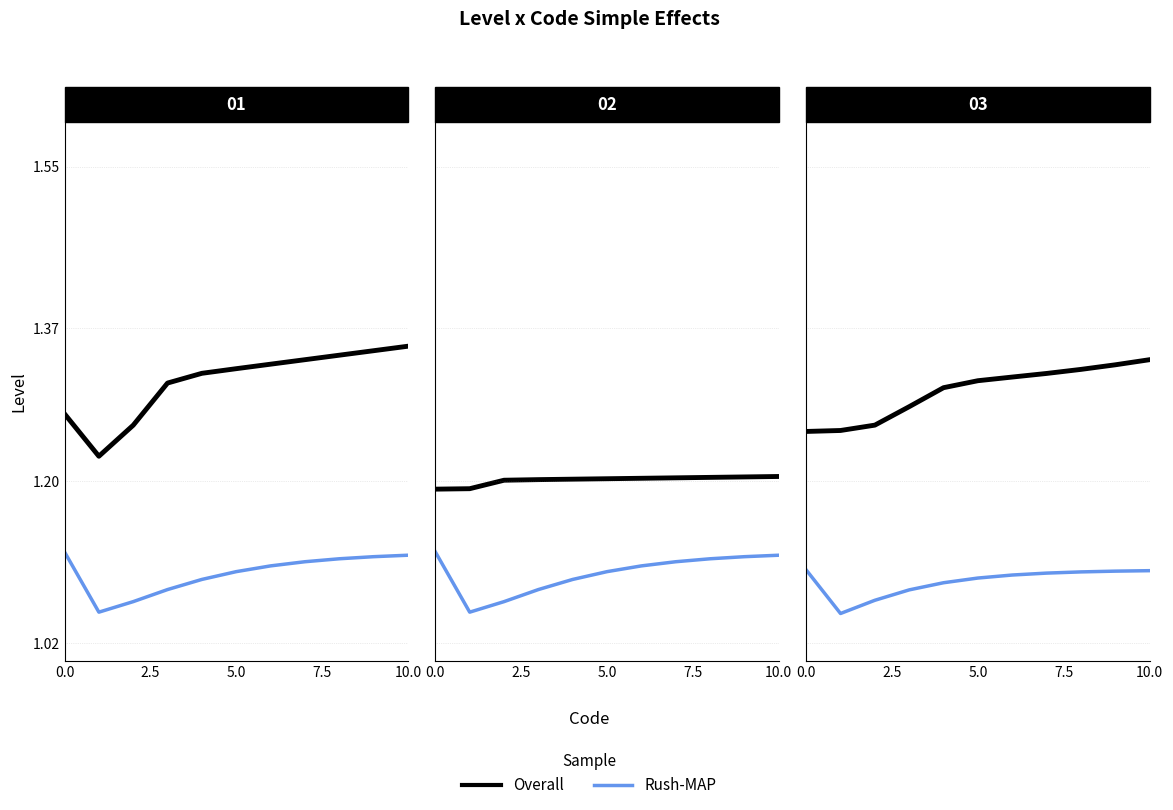

What is the difference between the highest and lowest values at 5.0?

0.2